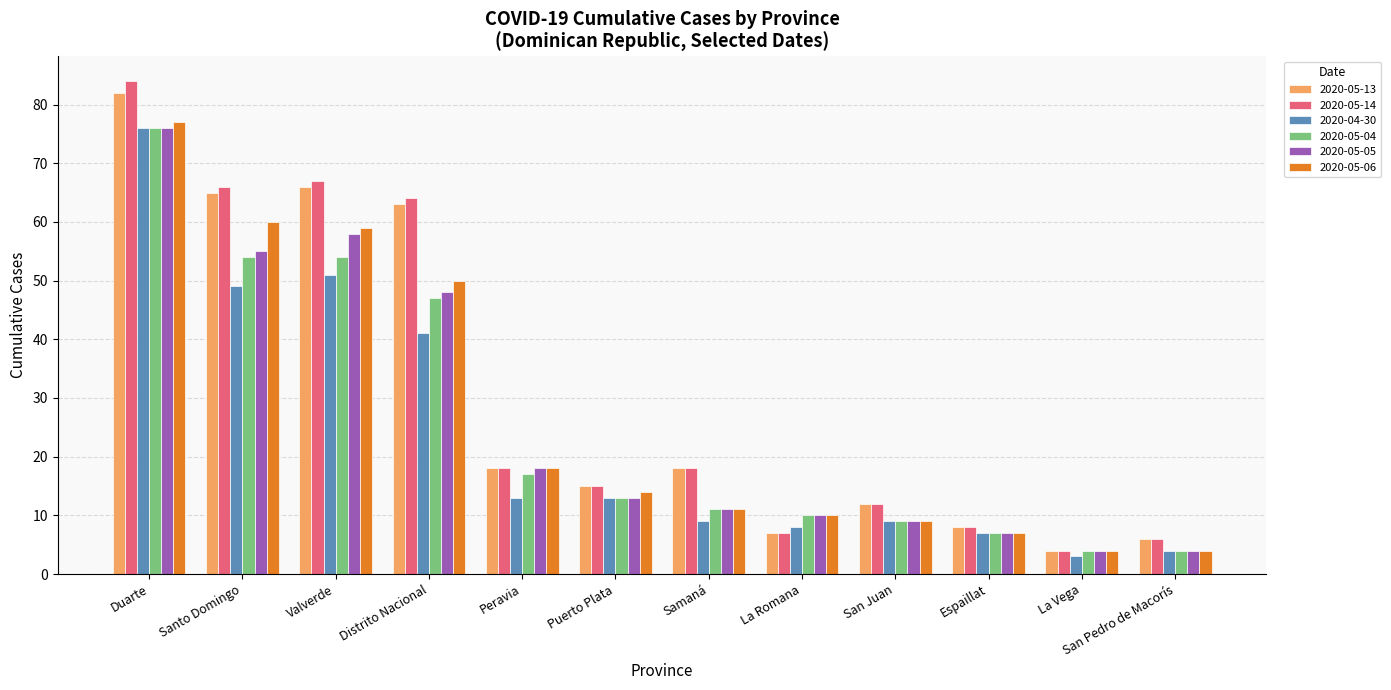

How many groups of bars are there?

12